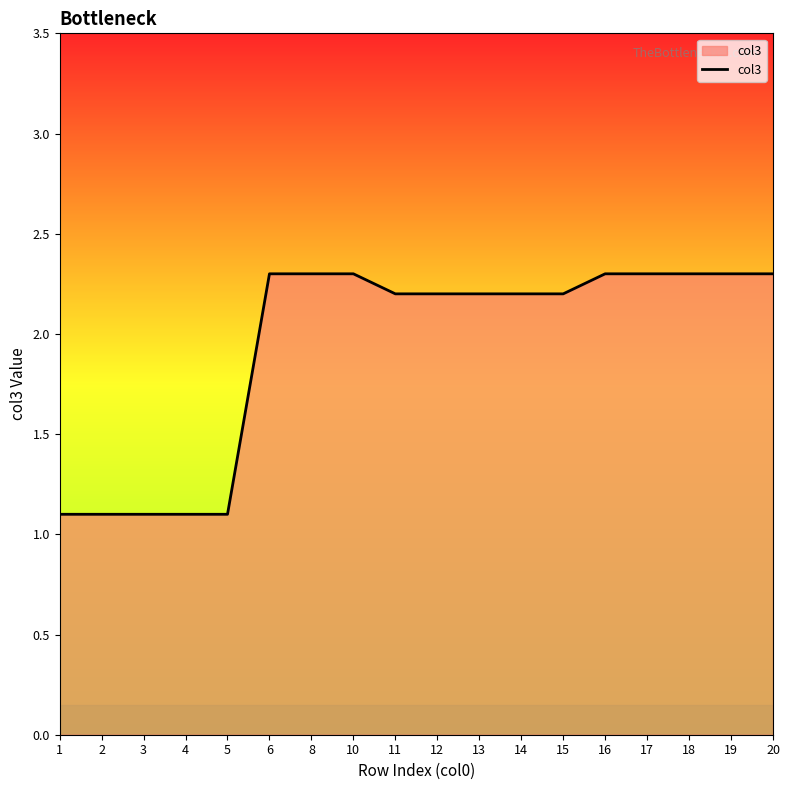

Reading left to right, extract all data points from this chart.

1=1.1	2=1.1	3=1.1	4=1.1	5=1.1	6=2.3	8=2.3	10=2.3	11=2.2	12=2.2	13=2.2	14=2.2	15=2.2	16=2.3	17=2.3	18=2.3	19=2.3	20=2.3